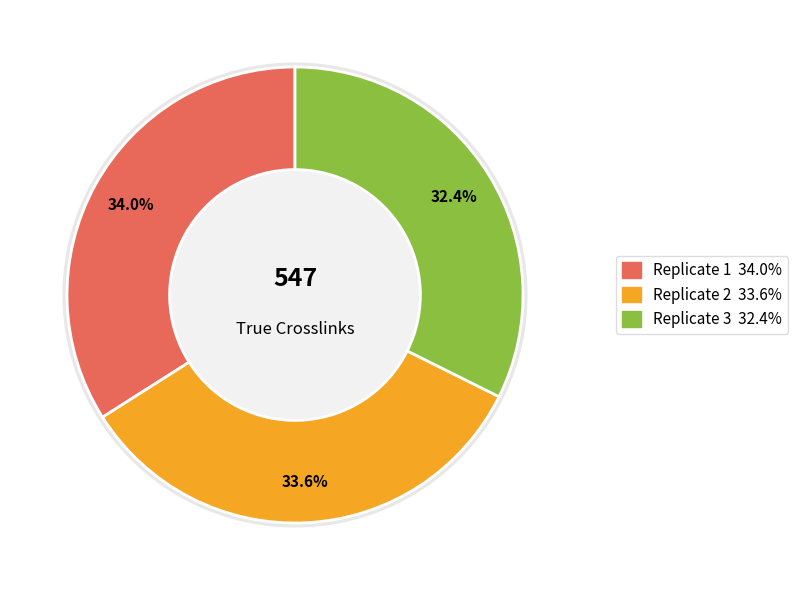

Combined, what portion of the pie is Replicate 2 and Replicate 1?

67.6%